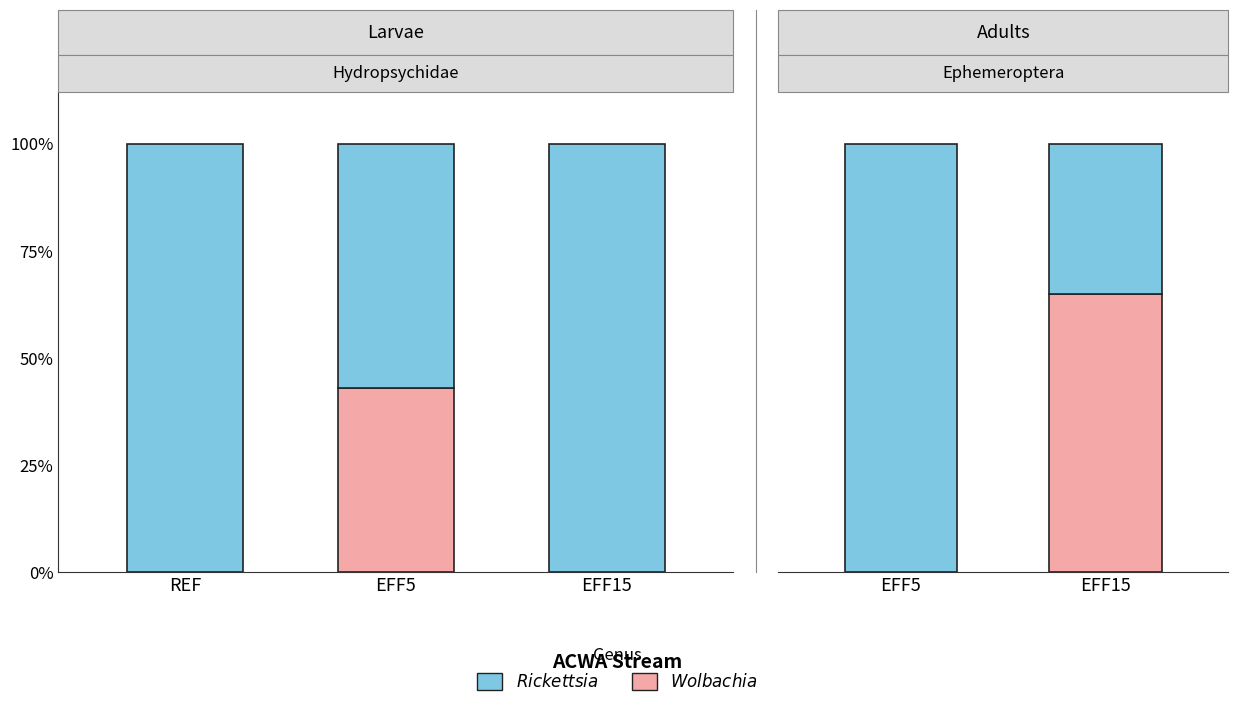

Which has a higher value, EFF5 or EFF15?

EFF15